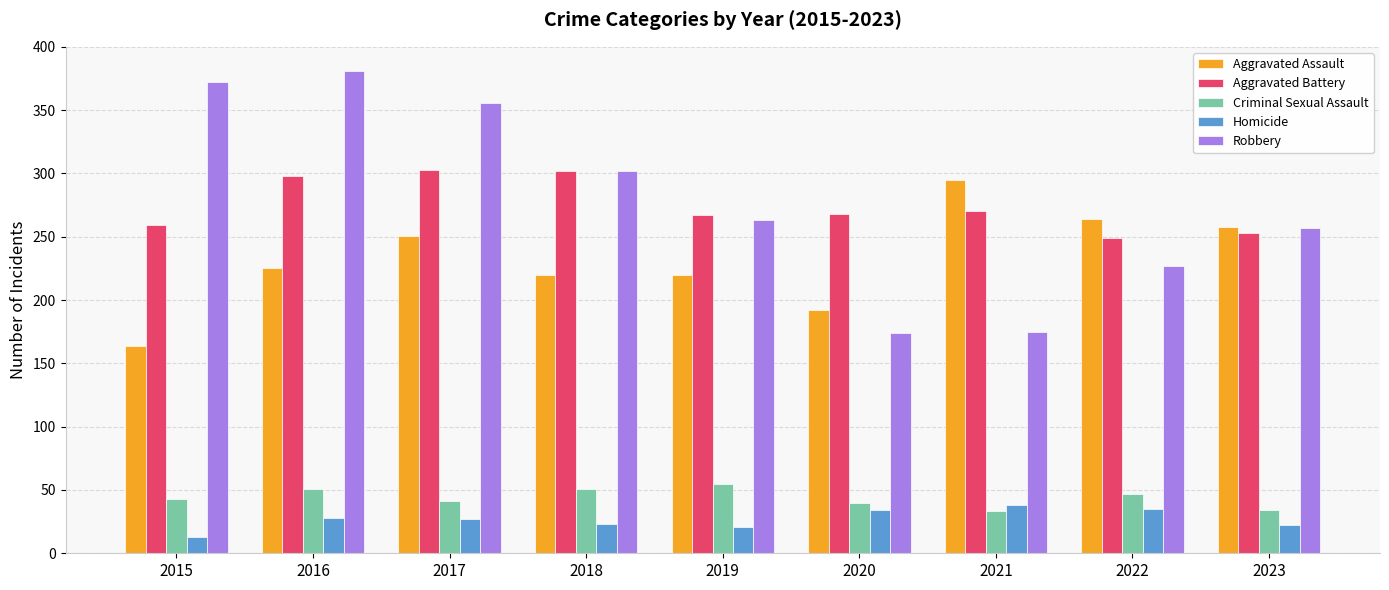

What is the sum of all Homicide values?

241